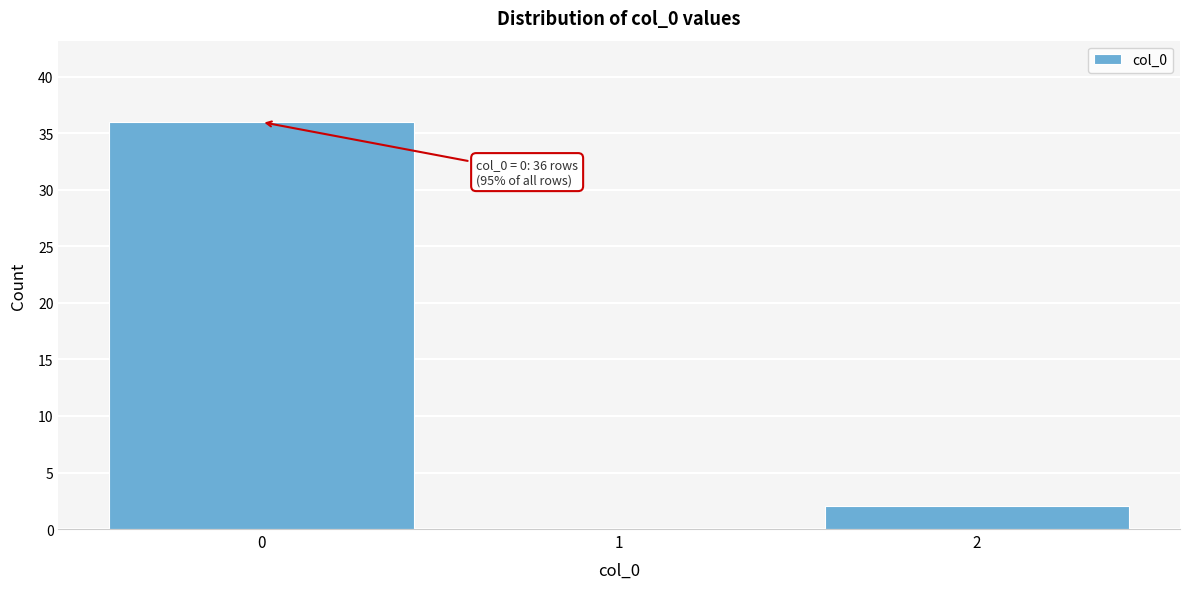

Over which range of the x-axis is the bar tallest?

-0.5 to 0.5